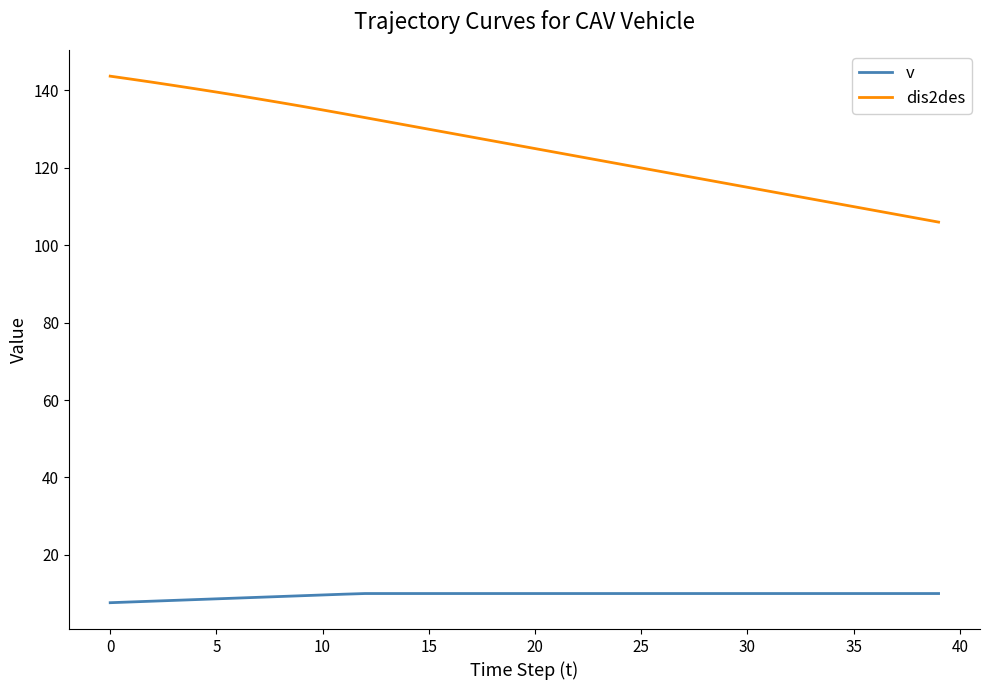

What is the difference between the maximum and minimum values in the dis2des series?

37.7